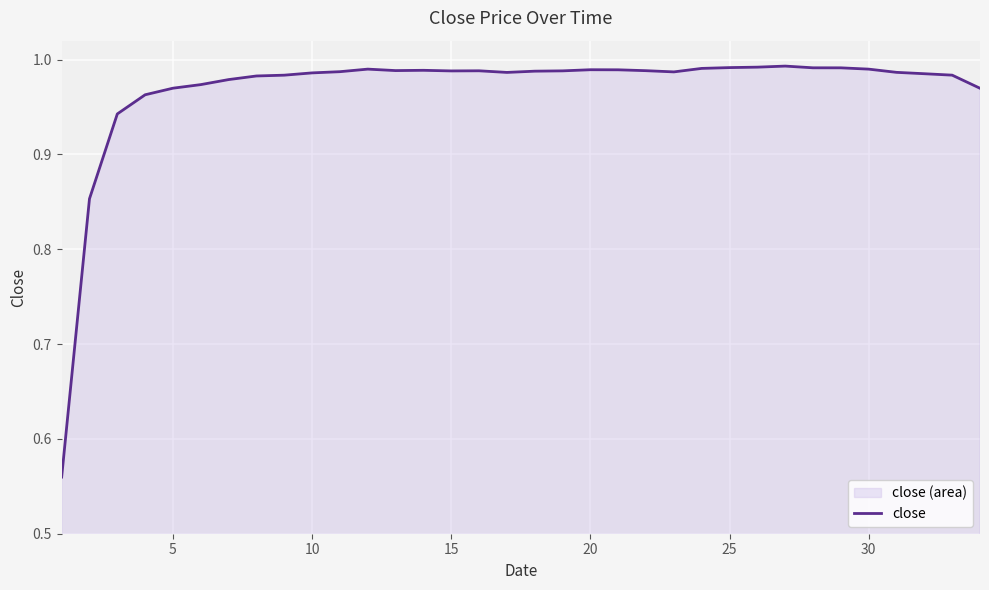

The chart shows a value of 1.5 at 10. True or false?

False